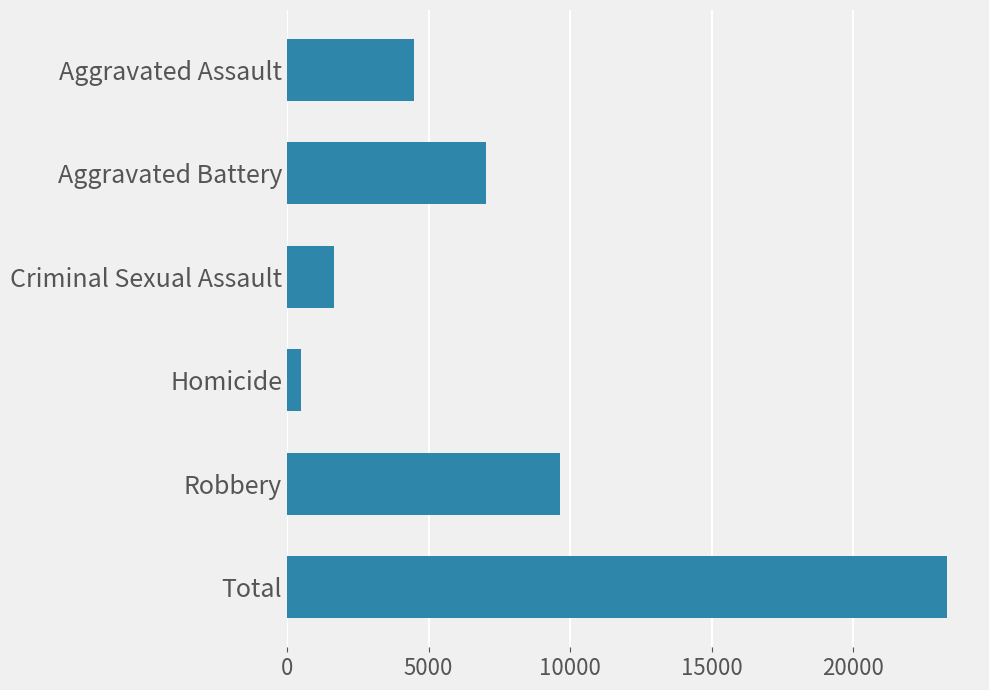

What is the greatest value displayed?

23308